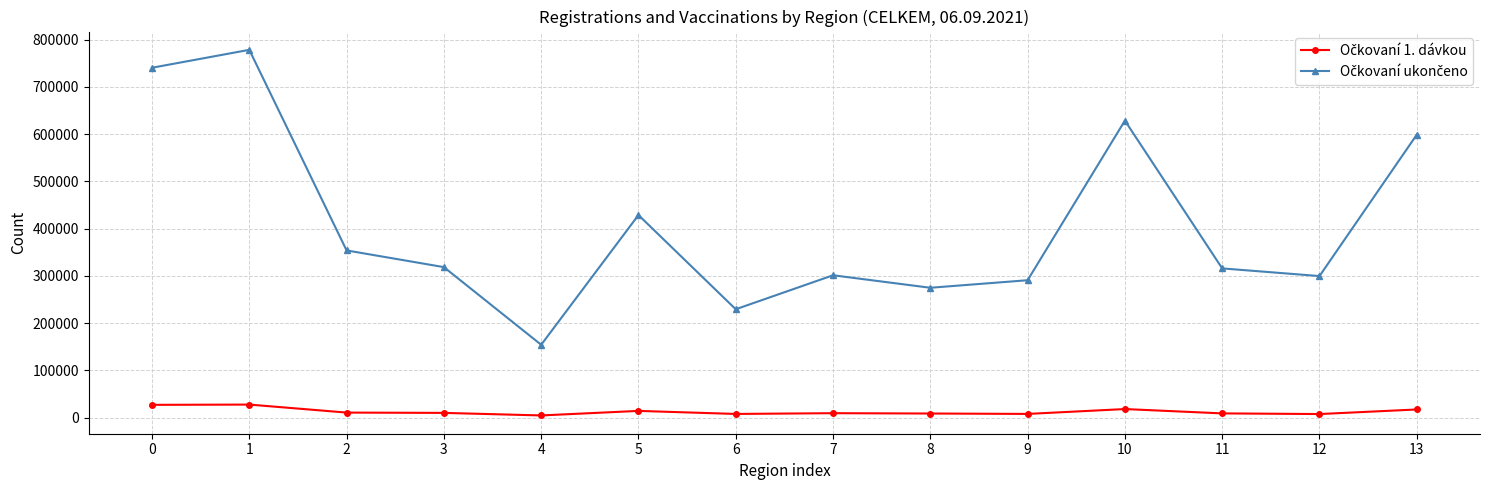

What is the maximum value shown in the chart?

778590